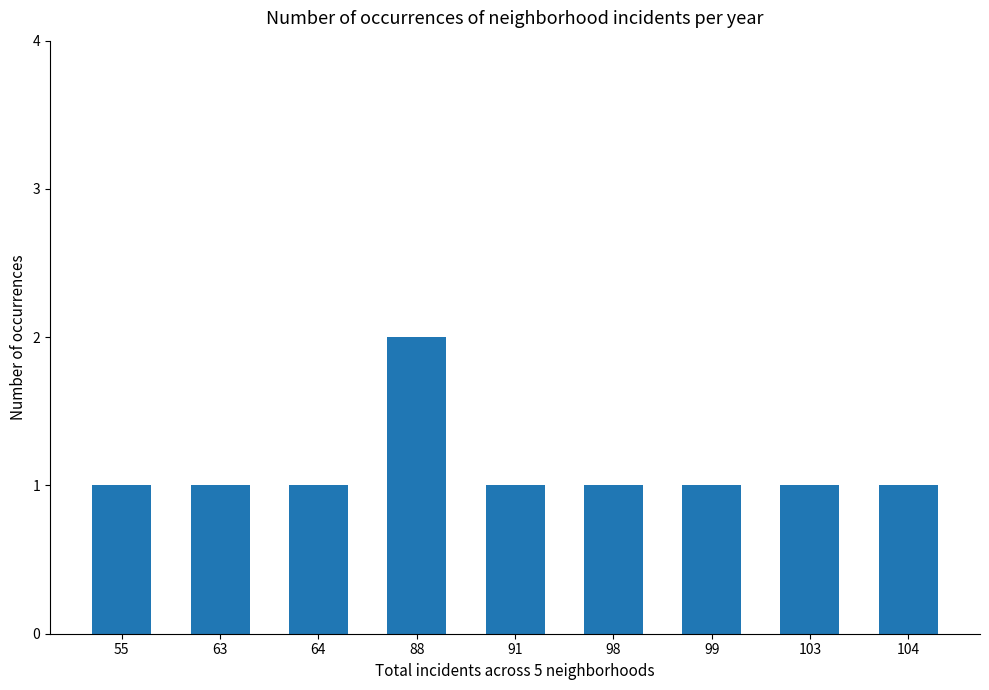

How many distinct data groups are displayed?

1